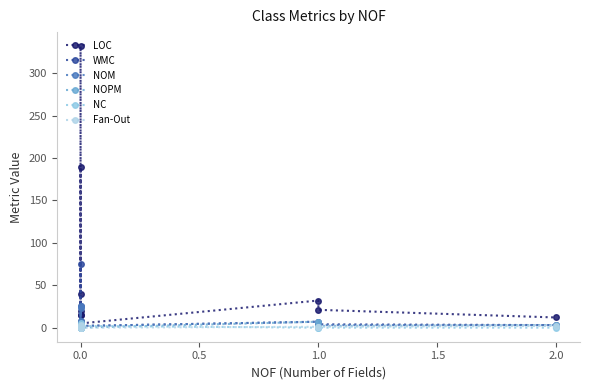

True or false: NOM and NC cross at least once.

False